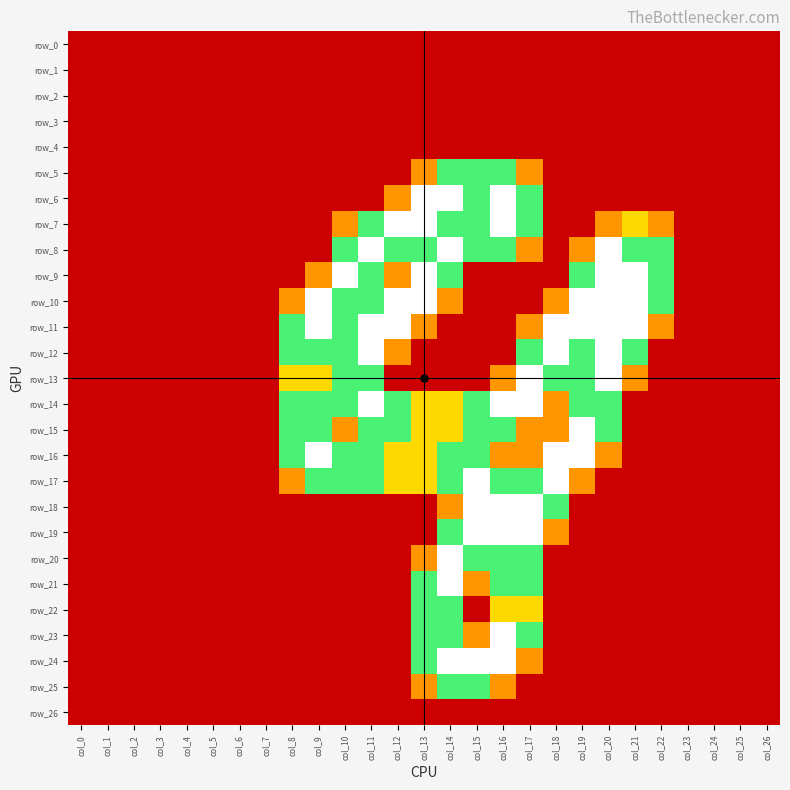

Which series changed the most between col_0 and col_2?

row_0